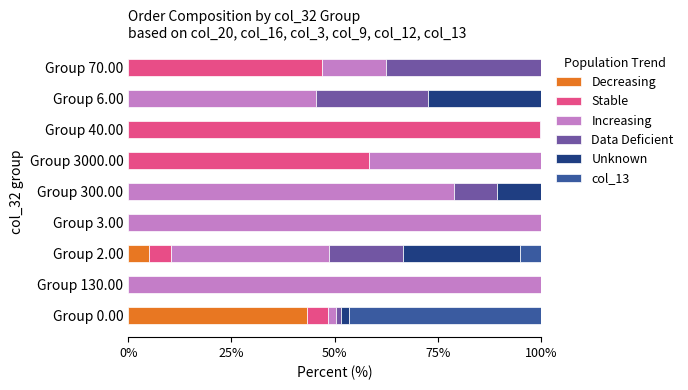

The value of Decreasing at Group 3.00 is 27.2. True or false?

False